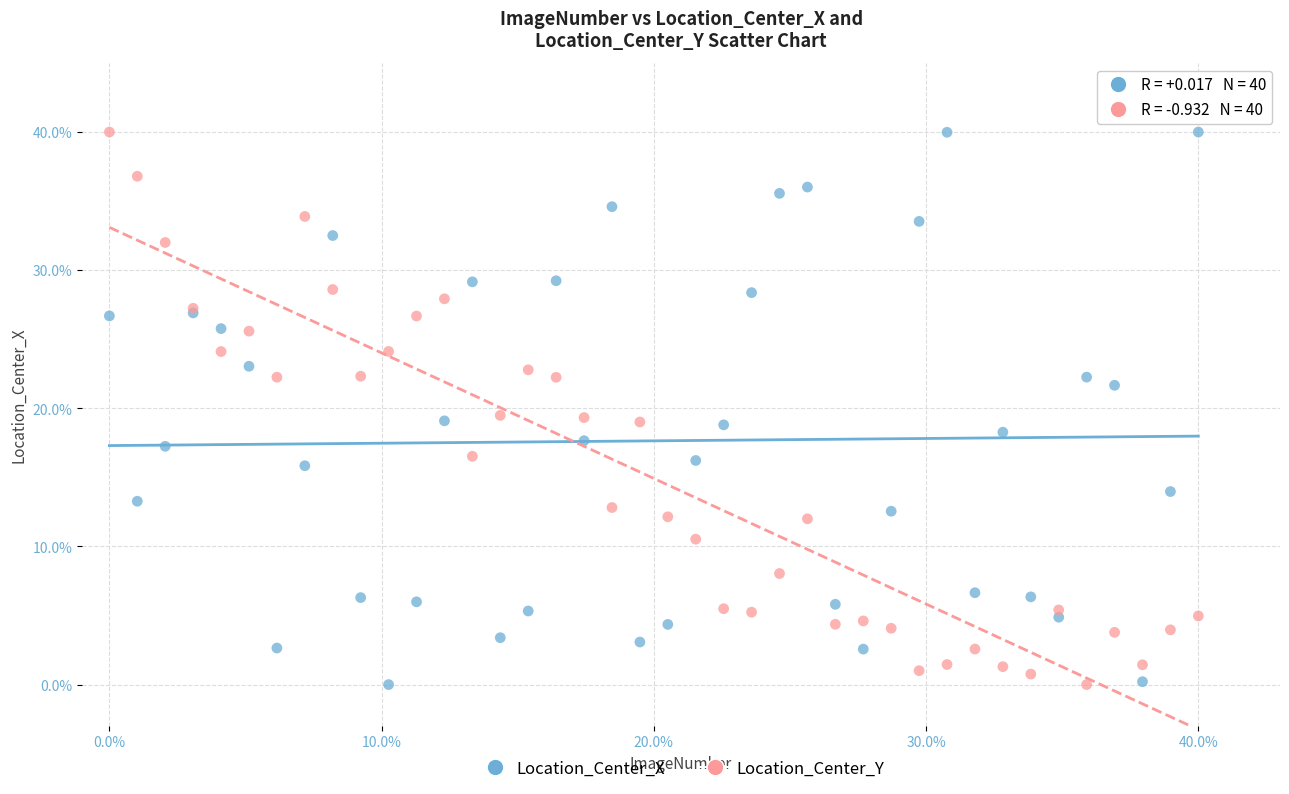

What is the X range (max minus min) for the scatter plot?

40.0